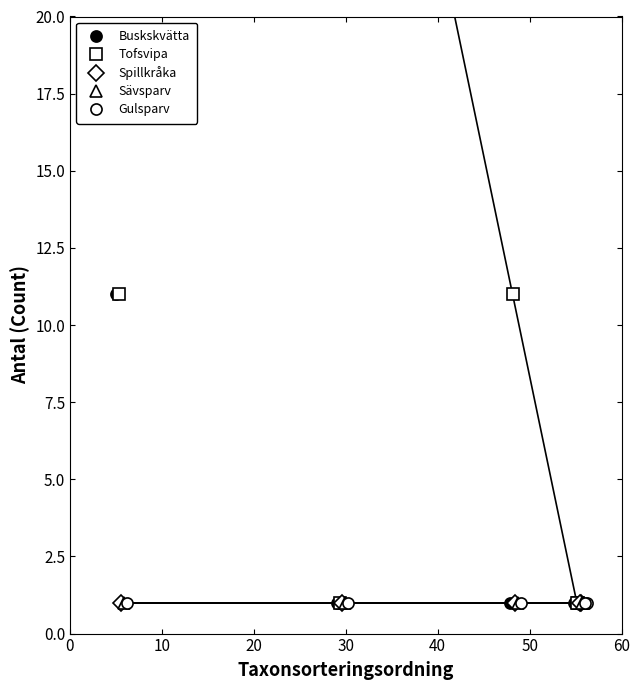

True or false: Spillkråka and Sävsparv cross at least once.

False